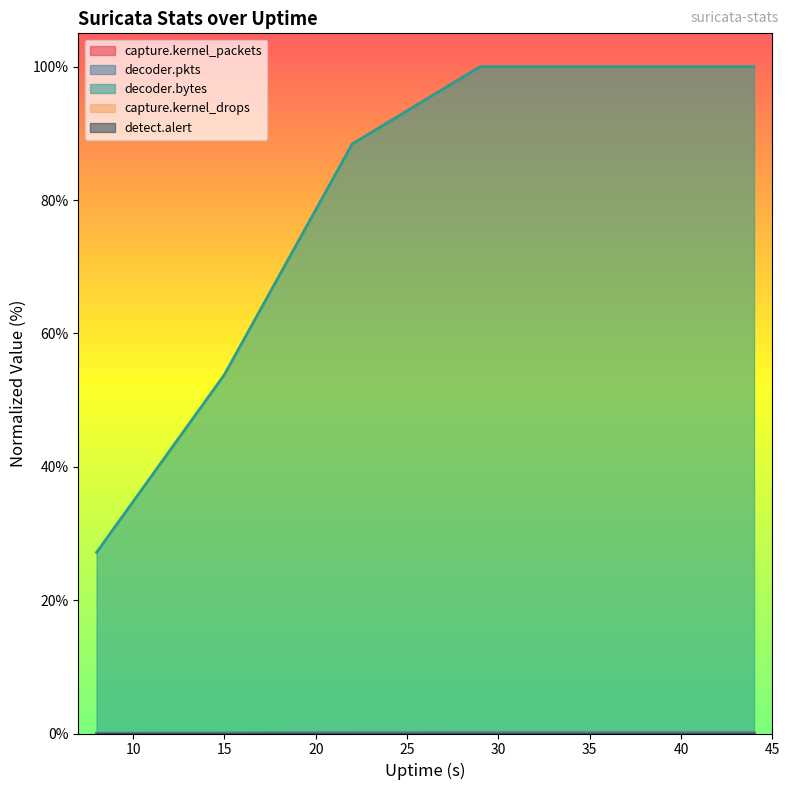

Between 15 and 22, which series saw the biggest shift?

decoder.bytes